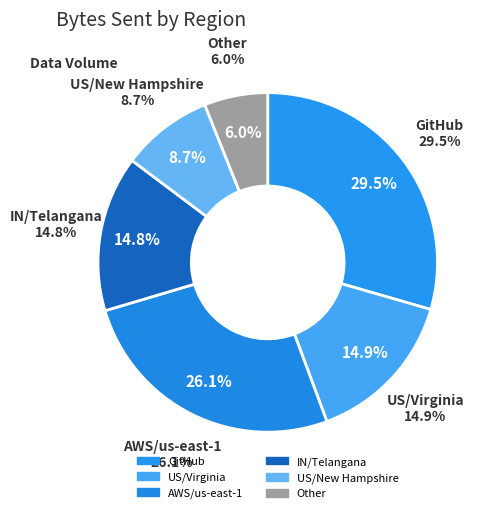

How much of the chart is everything except US/New Hampshire?

91.3%